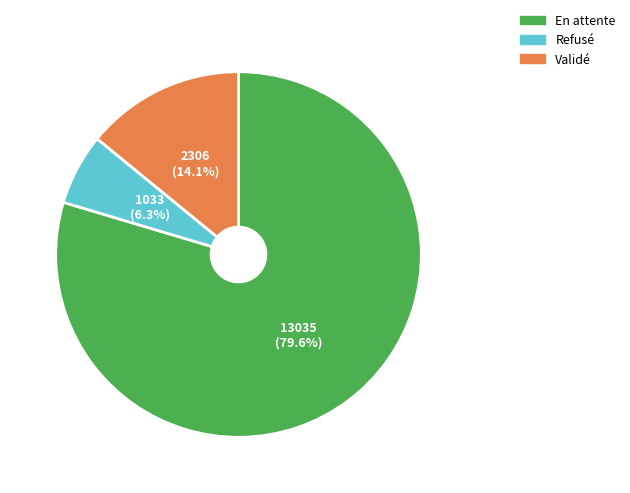

Rank the categories by value from lowest to highest.

Refusé, Validé, En attente